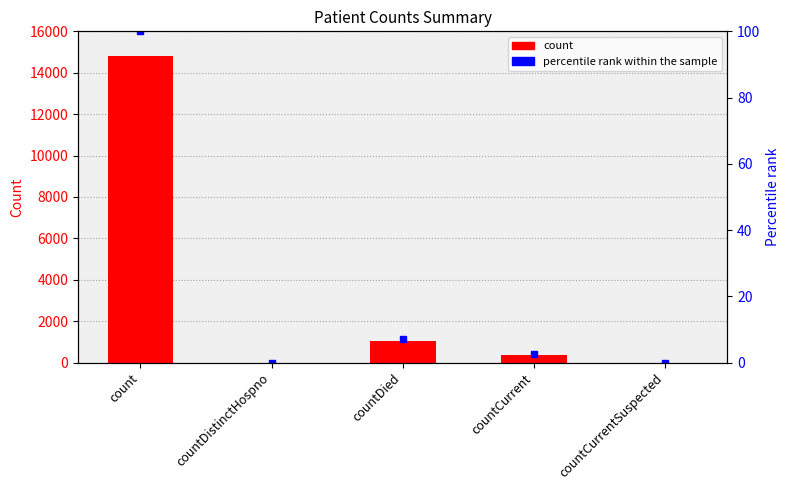

What is the sum of the values values at countDied and countDistinctHospno?

1054.0